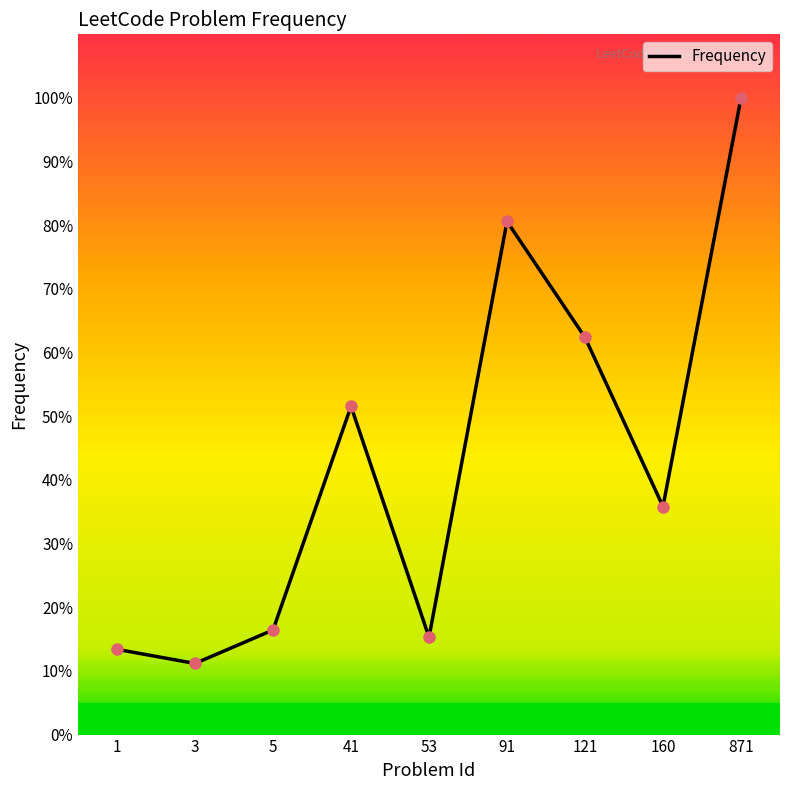

Approximately how many times larger is the value at 160 compared to 3?

3.2